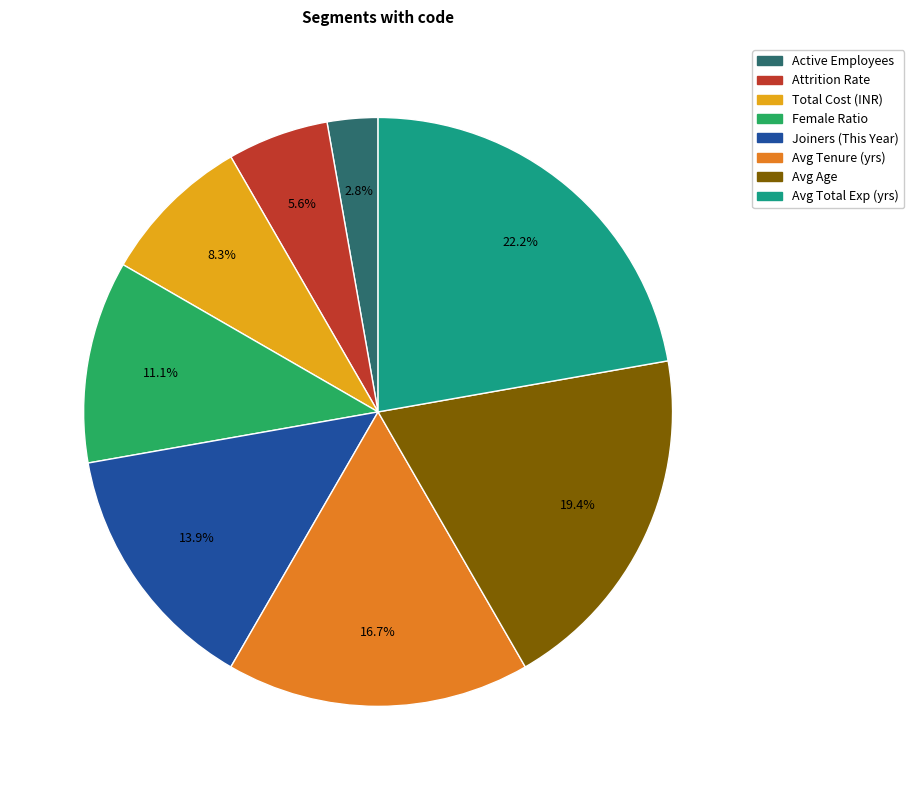

Is there a majority slice in this chart?

No